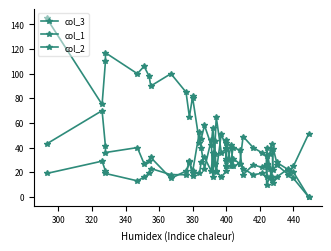

List the series in order of their peak value, lowest first.

col_2, col_1, col_3